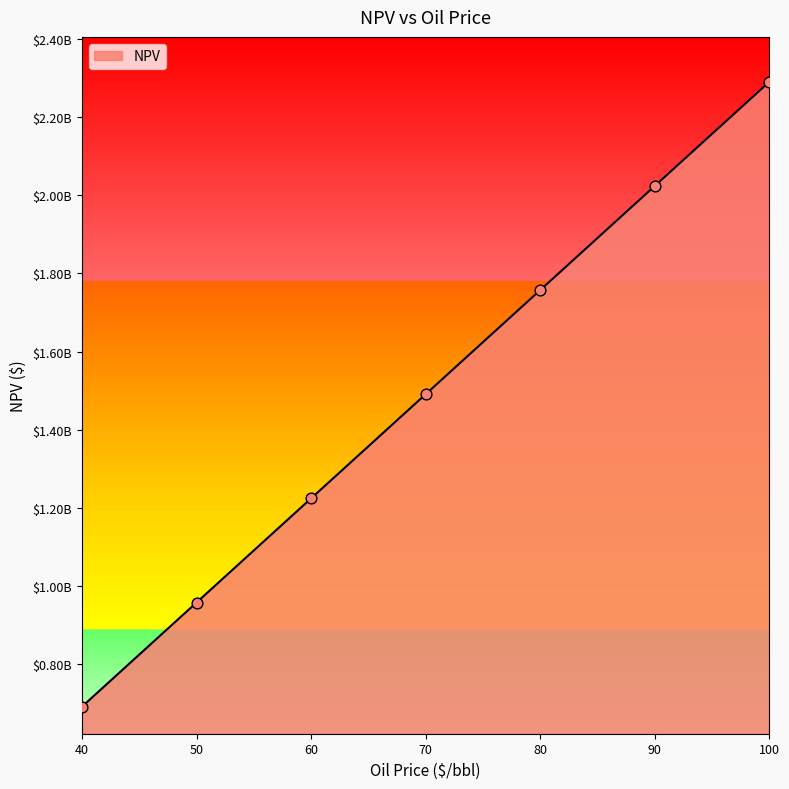

Approximately how many times larger is the value at 100 compared to 70?

1.5